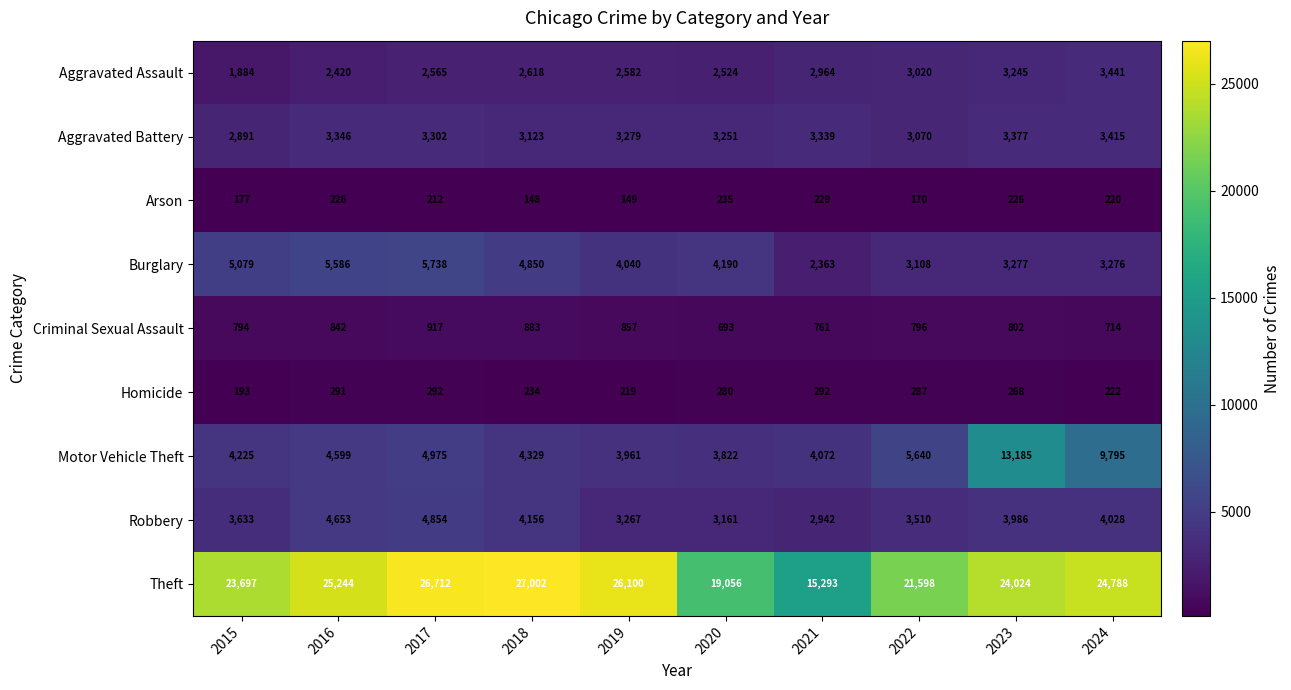

True or false: Arson has a value of 203 at 2019.

False